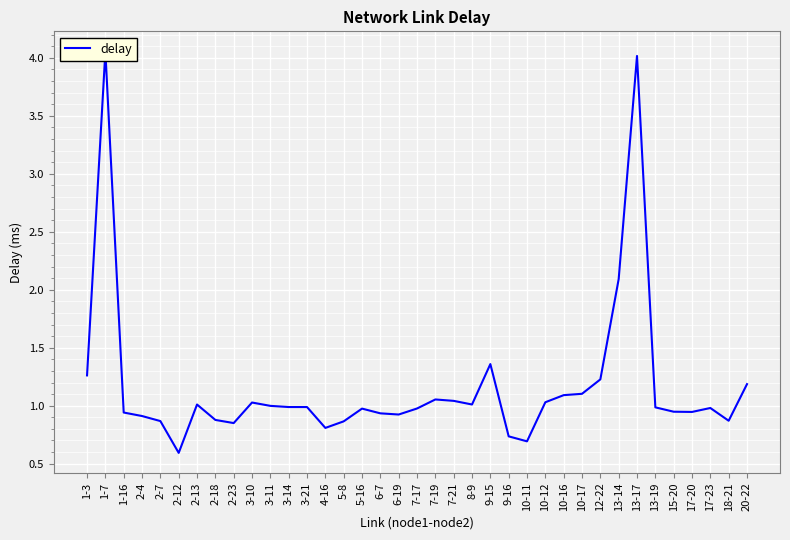

What is the label of the 23rd point from the right?

5-8